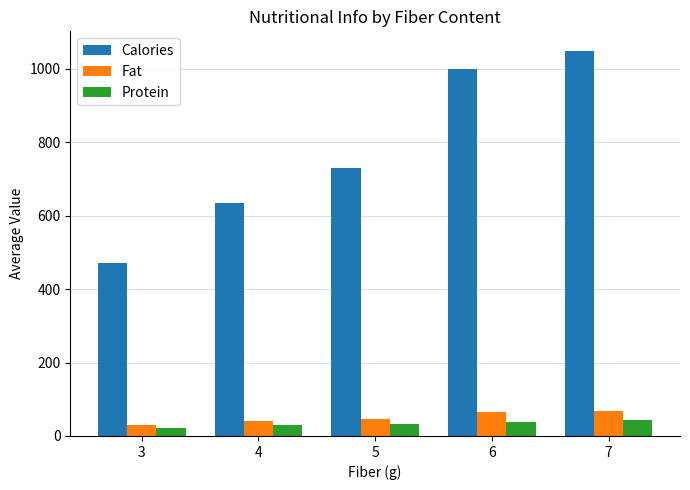

What is the maximum value for Protein?

43